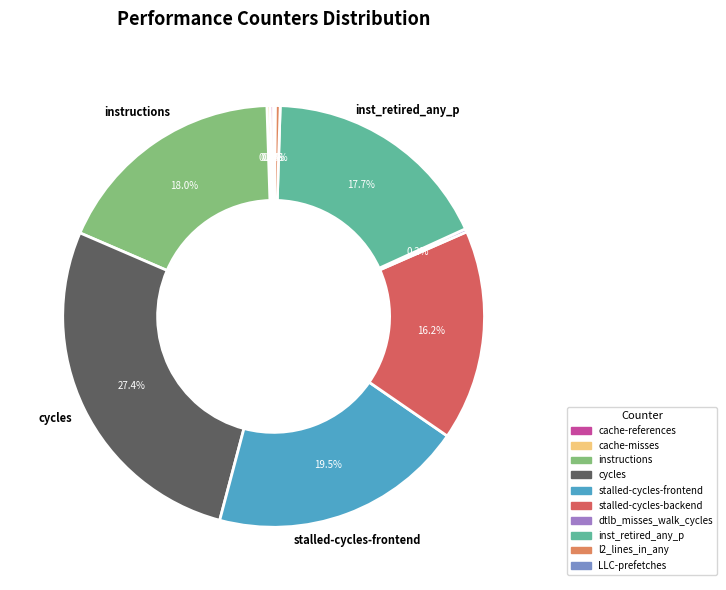

What is the total percentage of inst_retired_any_p and instructions?

35.7%